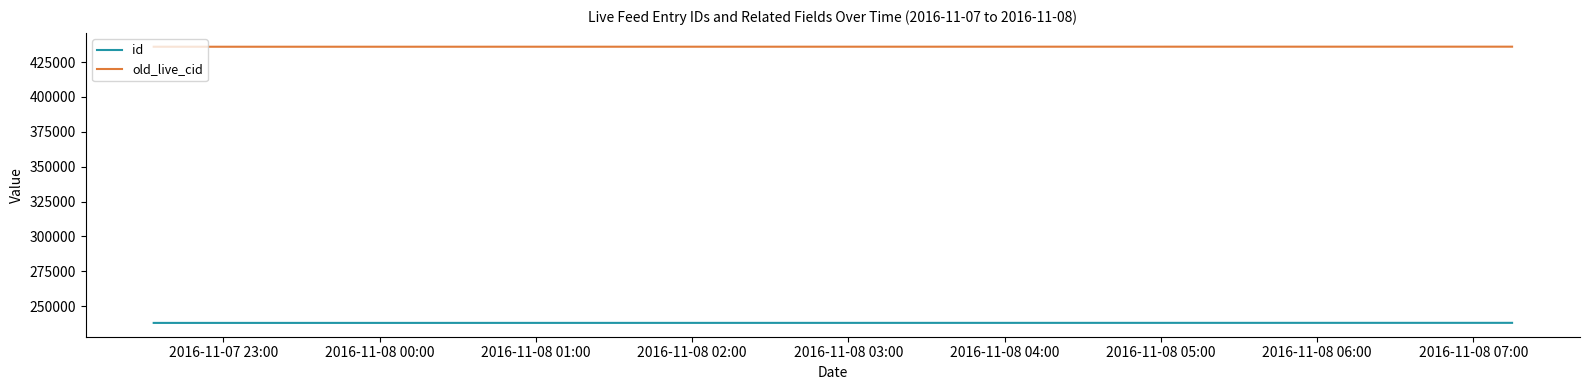

Which series has the largest total across all categories?

old_live_cid